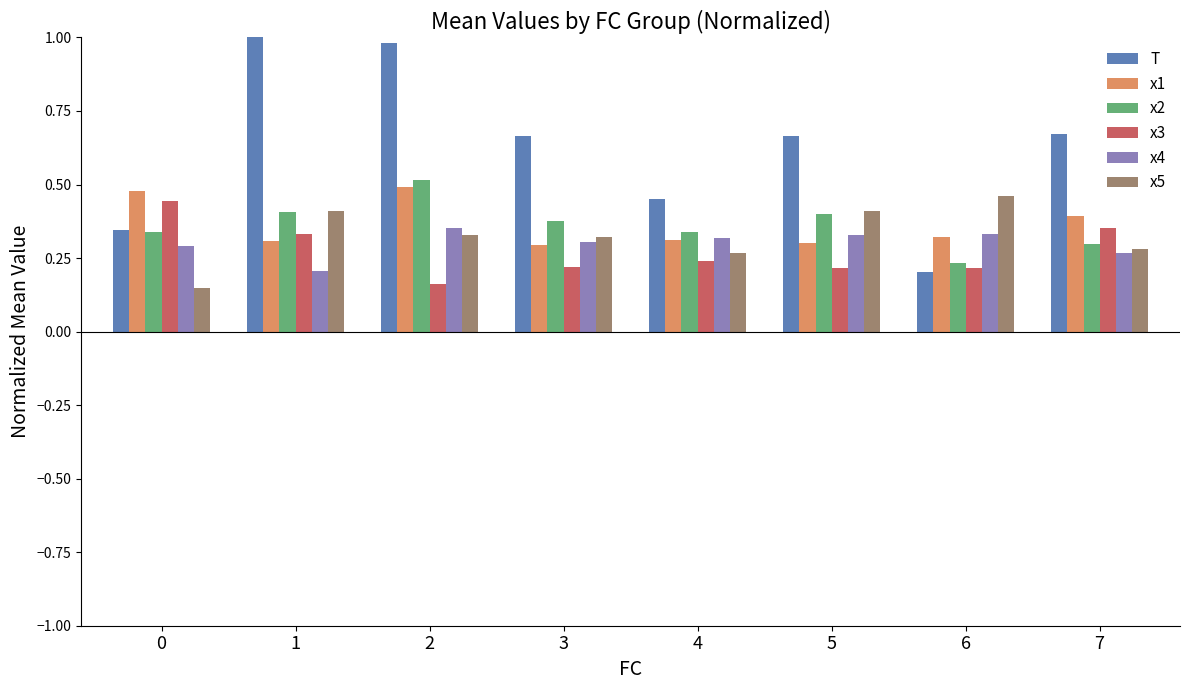

Which series has the widest spread of values?

T